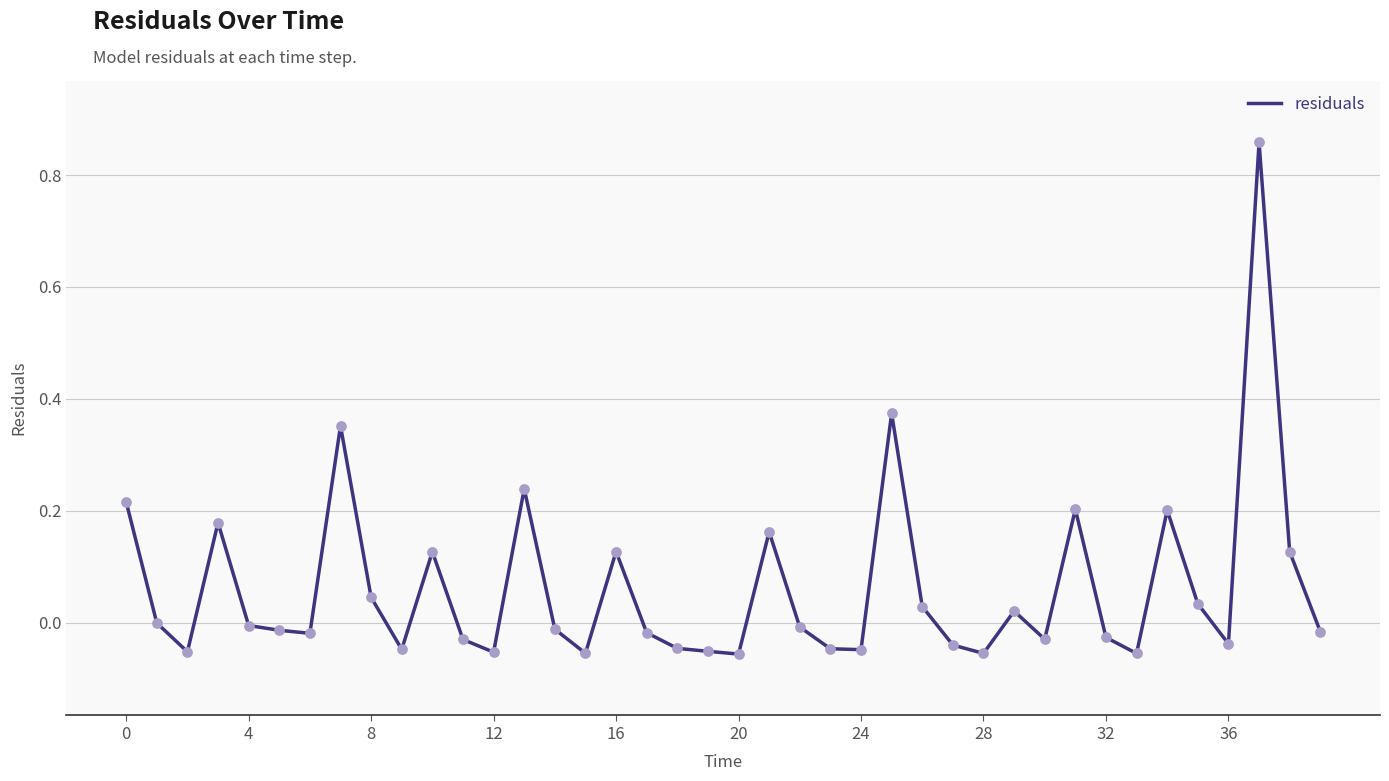

How many lines are shown in the chart?

1